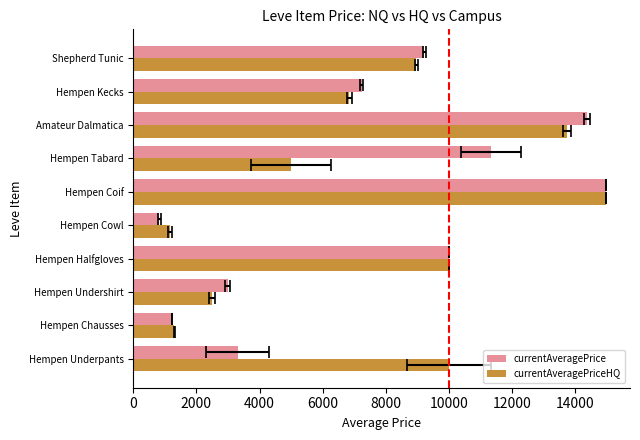

What are all the series names shown in the legend?

currentAveragePrice, currentAveragePriceHQ